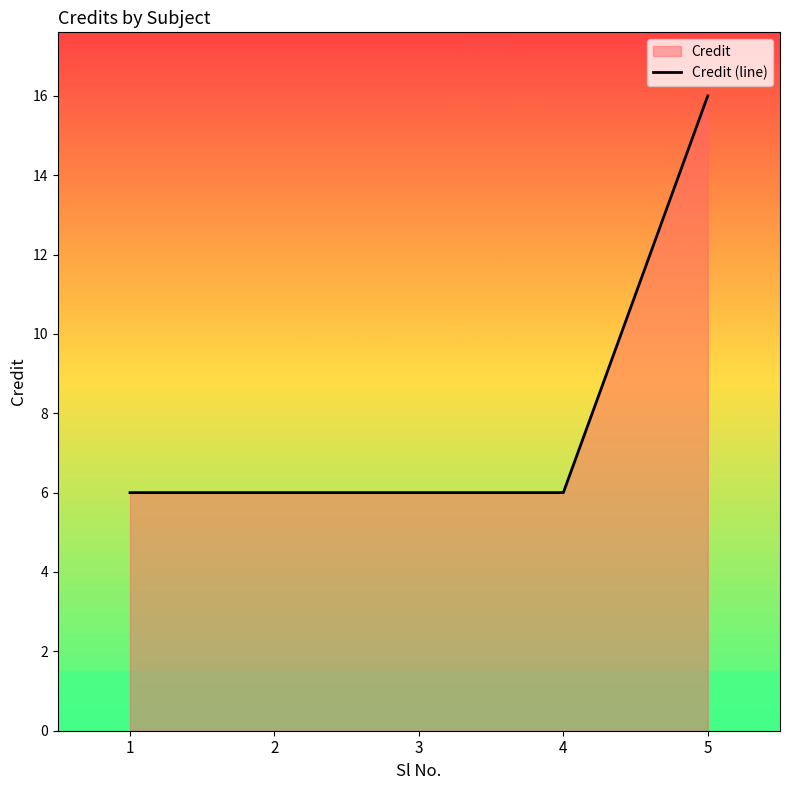

Is it true that the value at 5 is 22?

False